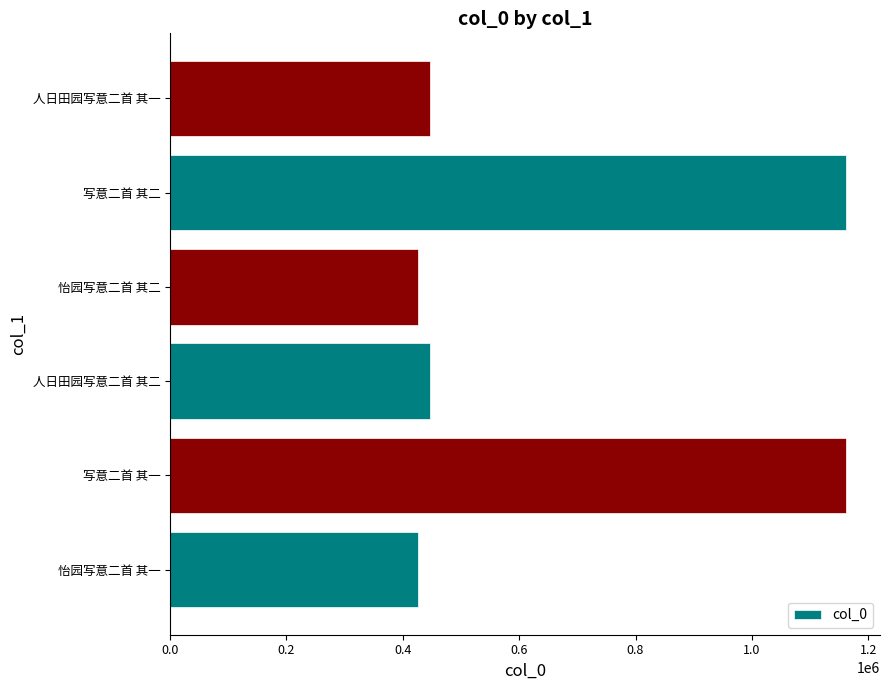

What is the difference between the second highest and second lowest values?

736109